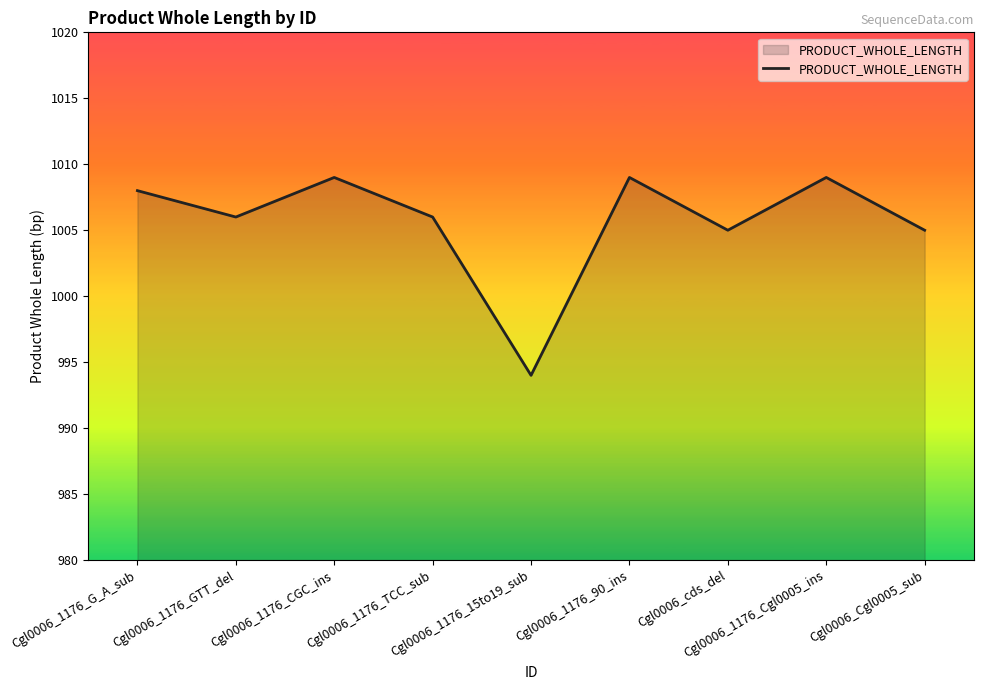

How many distinct data groups are displayed?

1